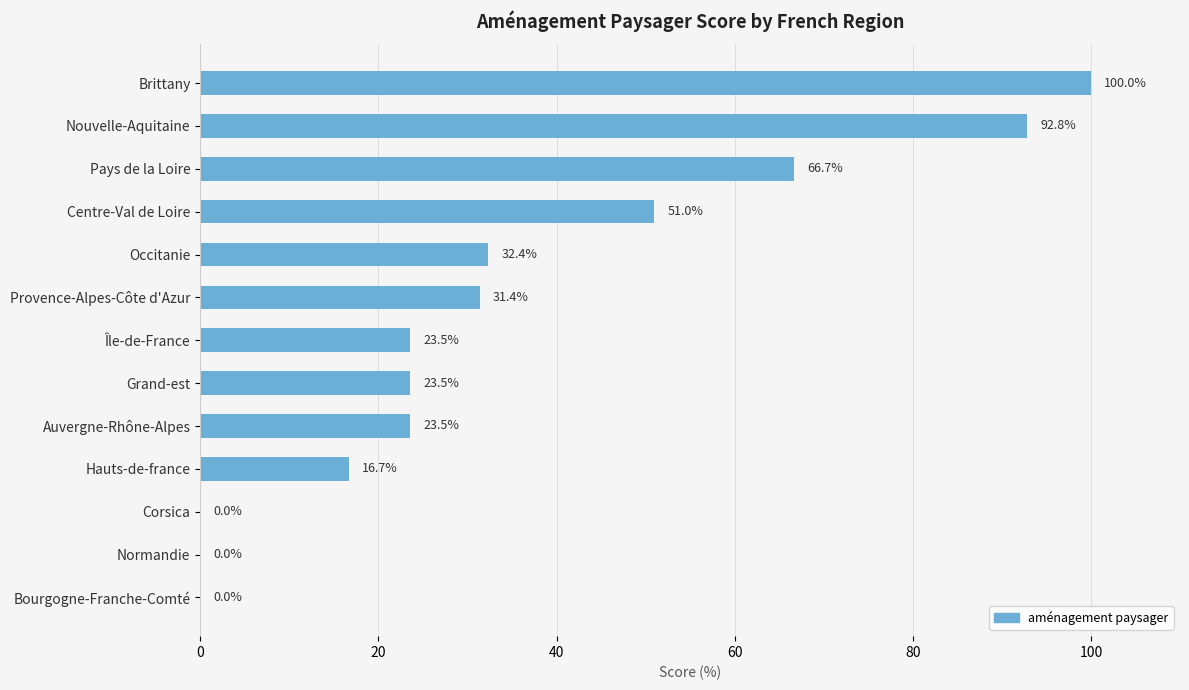

Is it true that the value at Hauts-de-france is 16.7?

True